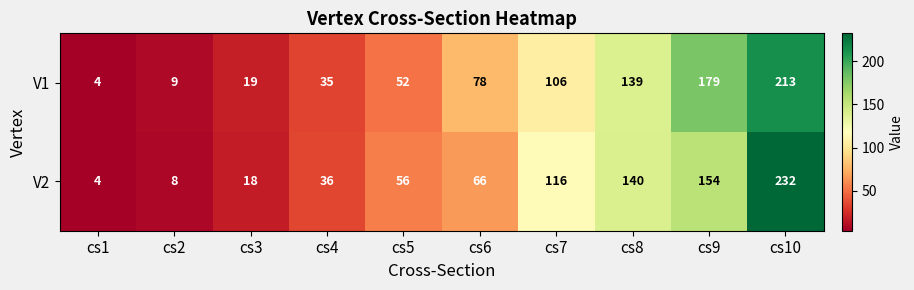

Which series has the largest total across all categories?

V1